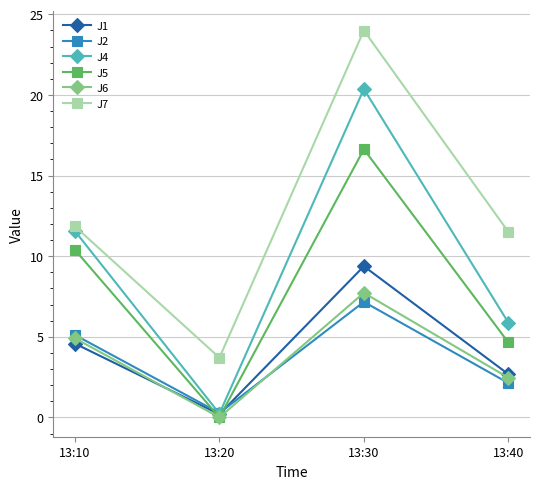

In J6, how many points are lower than both neighbors (excluding endpoints)?

1